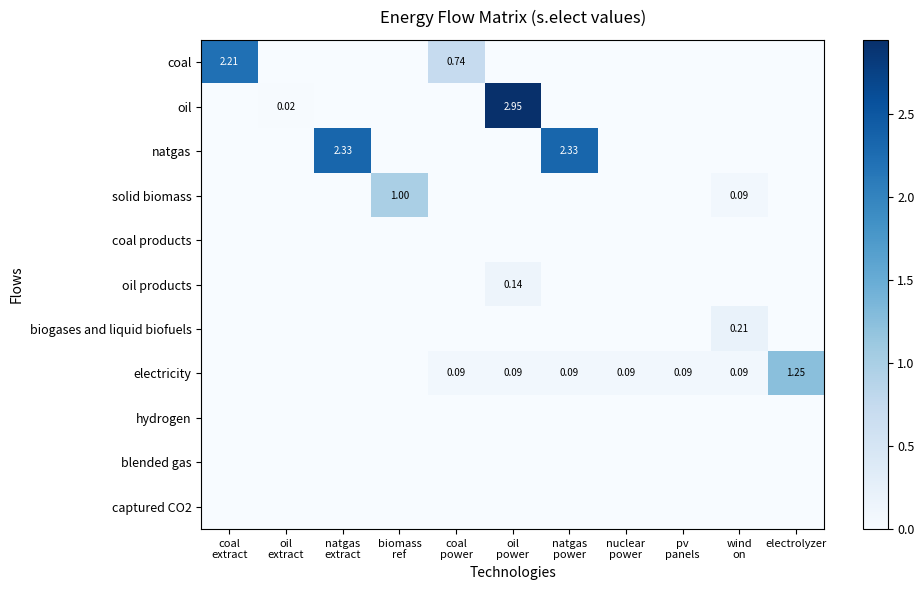

How many data points does each series have?

11